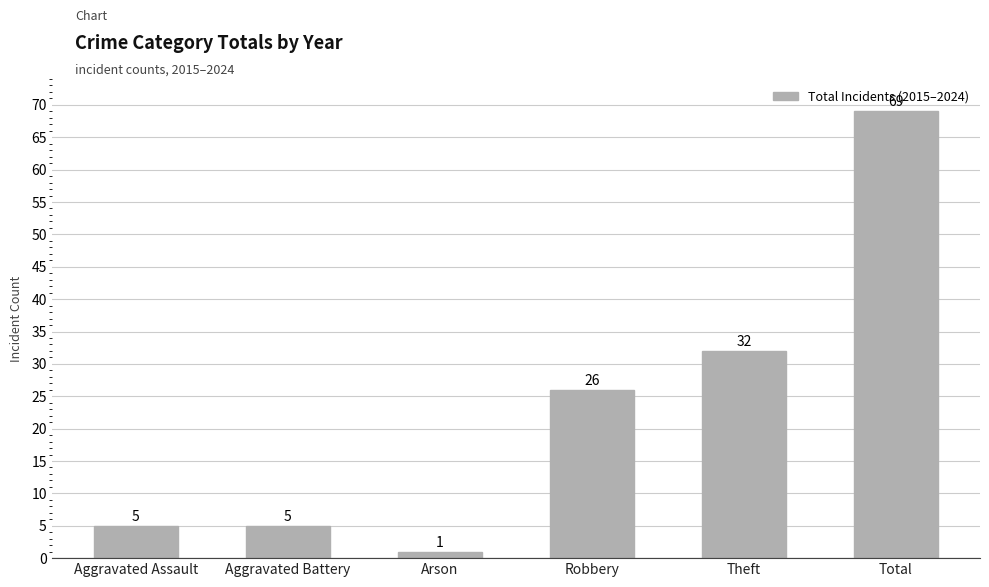

What is the label of the 1st bar from the right?

Total